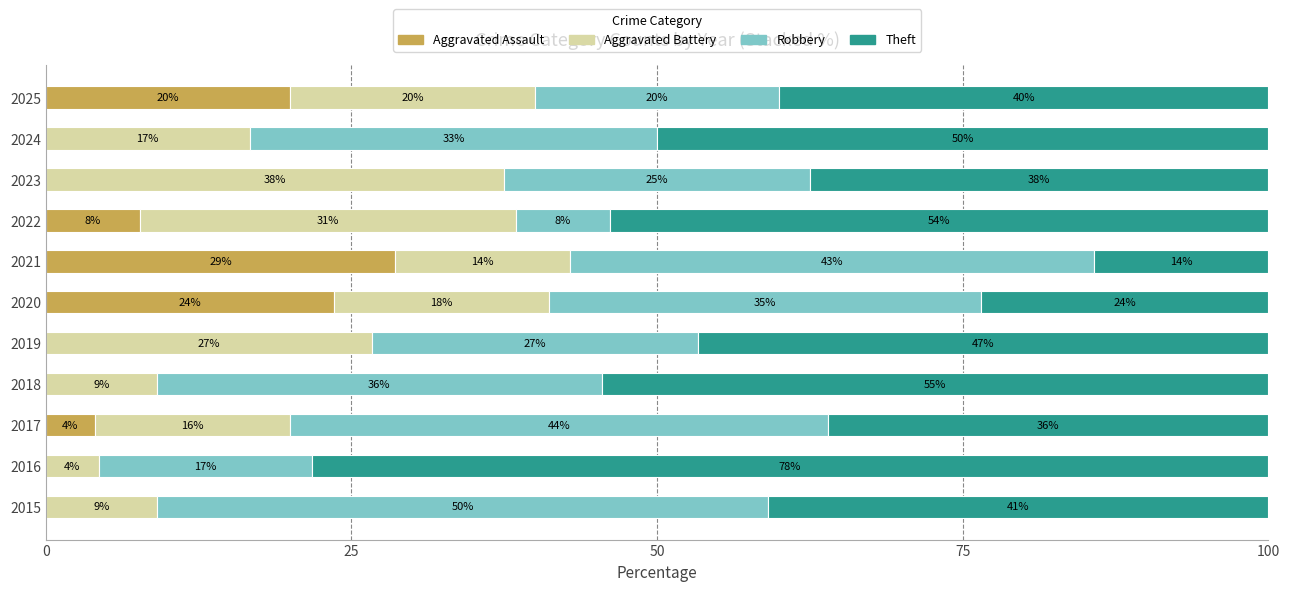

What are all the series names shown in the legend?

Aggravated Assault, Aggravated Battery, Robbery, Theft